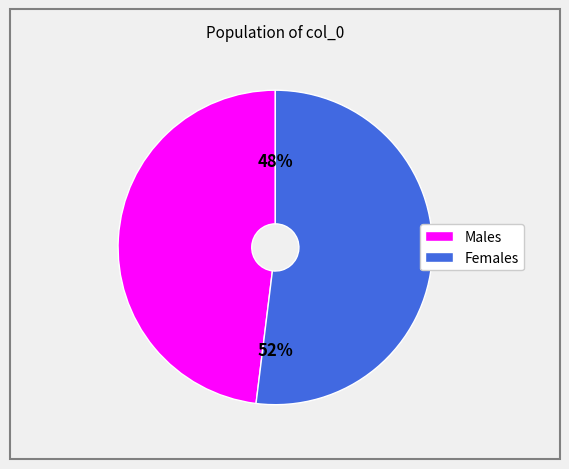

To the nearest percent, what is the difference between the largest and smallest slice percentages?

4%